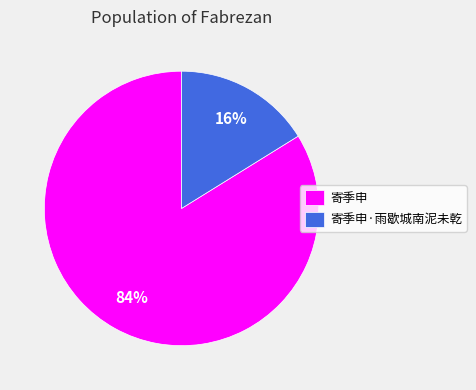

To the nearest percent, what is the difference between the 寄季申 and 寄季申·雨歇城南泥未乾 slice percentages?

68%